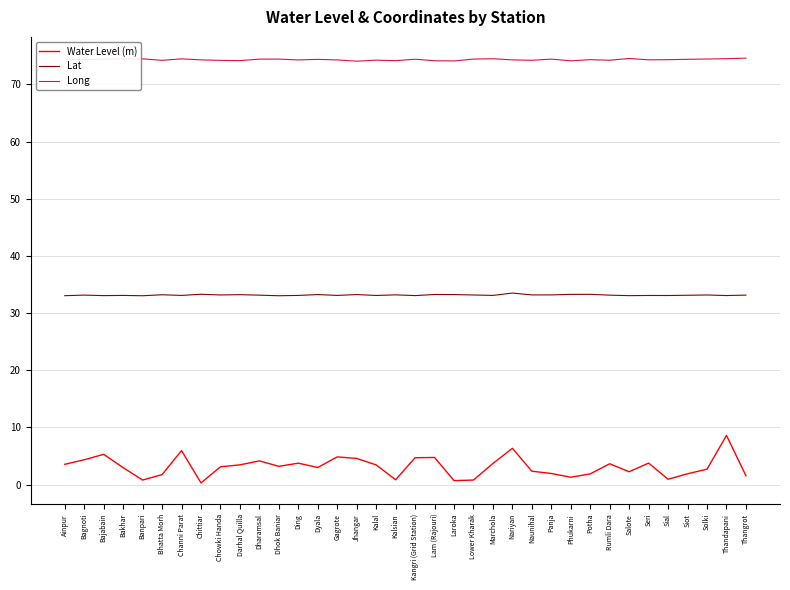

List the series in order of their peak value, highest first.

Long, Lat, Water Level (m)